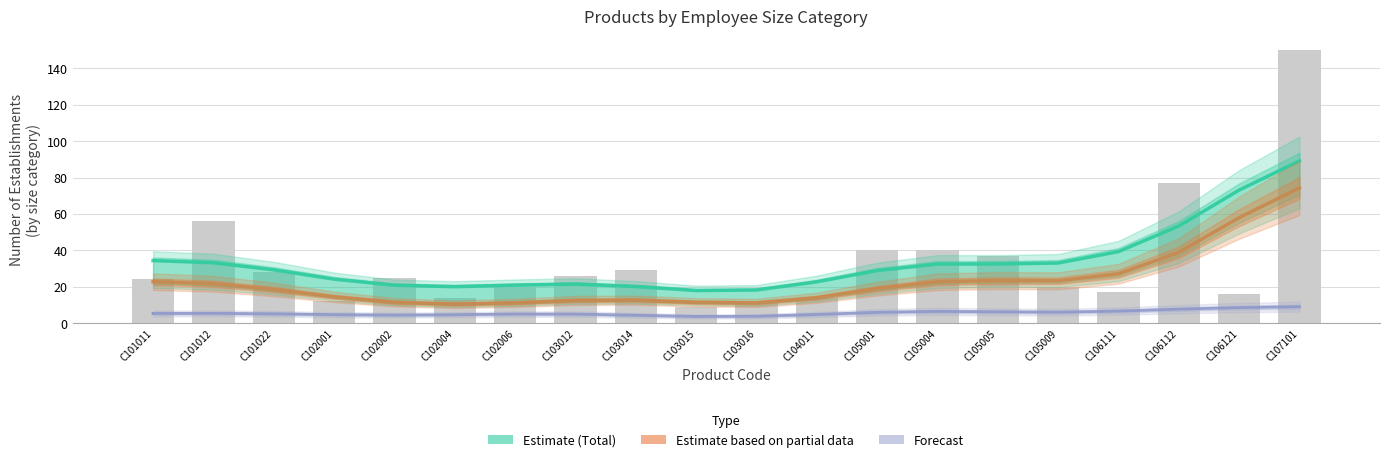

What is the minimum value for Forecast (Size 3)?

3.7